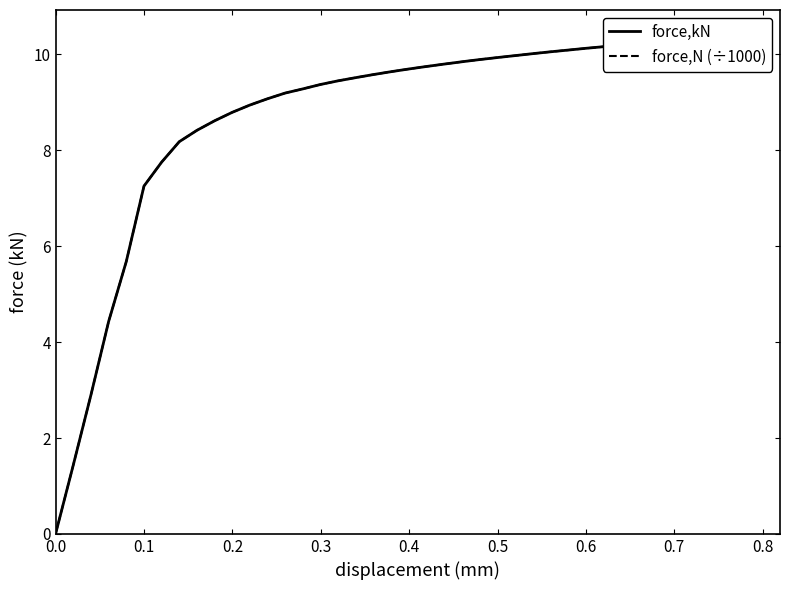

True or false: force,N (÷1000) has more than 2 interior local peaks.

False